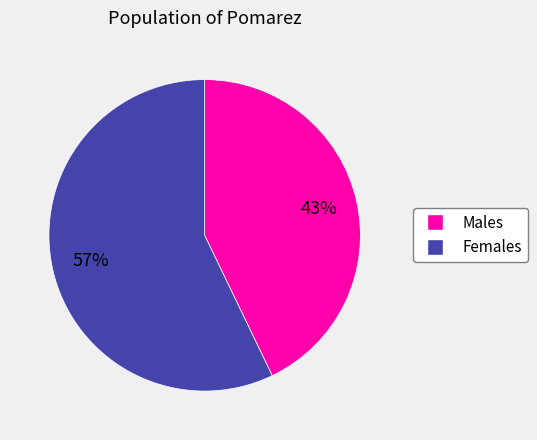

What percentage is the Males slice, to the nearest percent?

43%